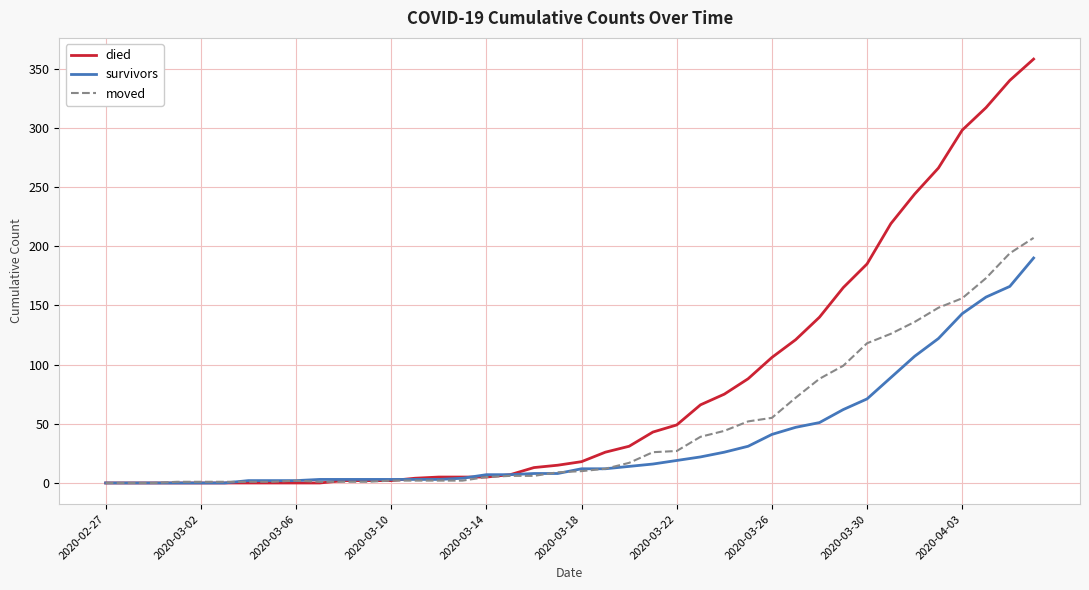

What is the maximum value shown in the chart?

358